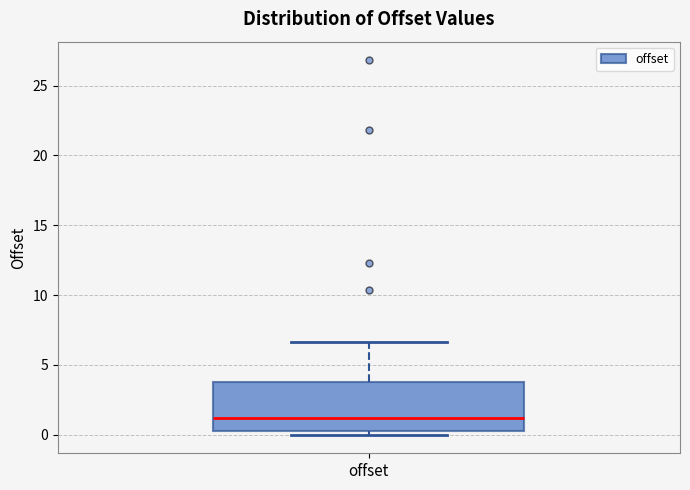

Where is the upper edge of the box for offset on the y-axis? The values are not printed on the chart, so give them approximately, as read against the axis.

4.0